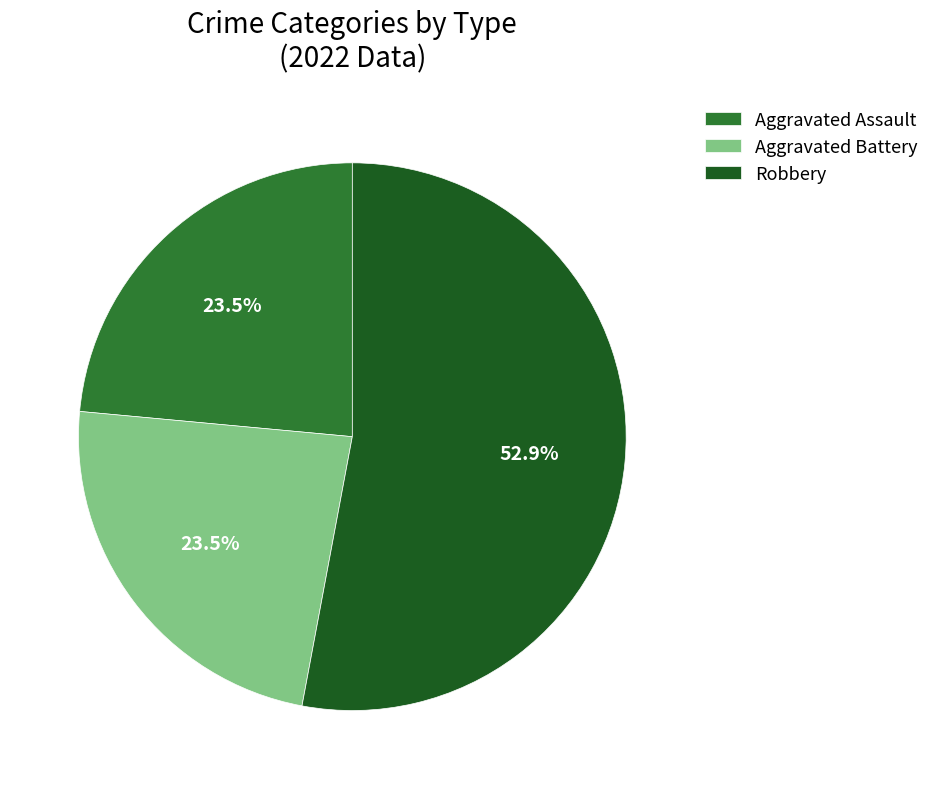

Combined, do Aggravated Assault and Robbery account for over 50%?

Yes